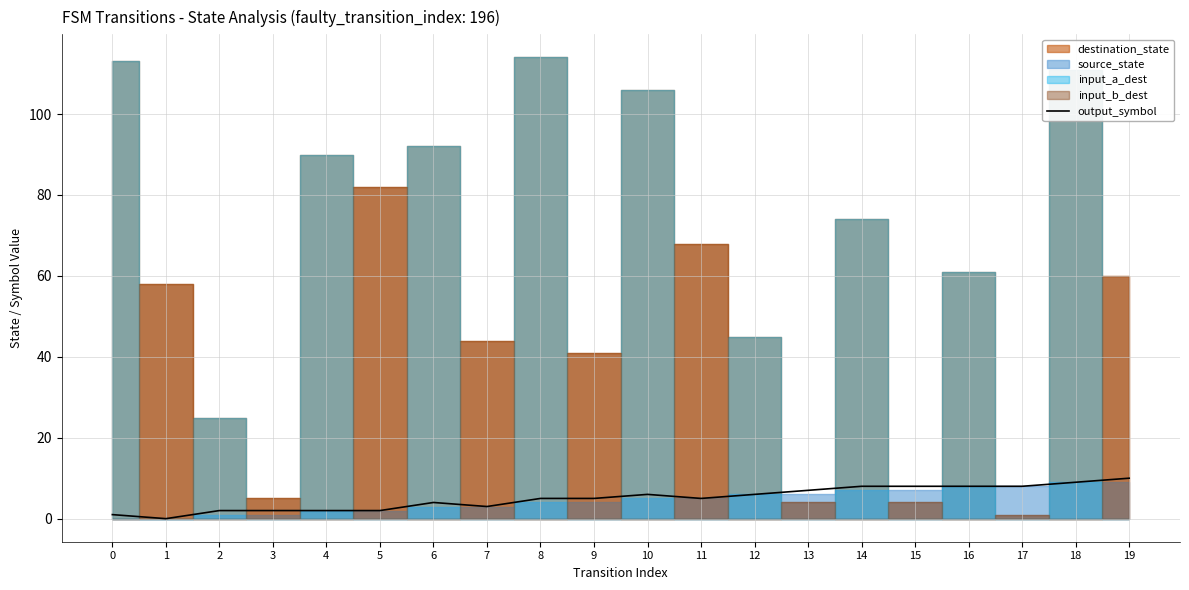

Count the values in the range 2 to 8.

16